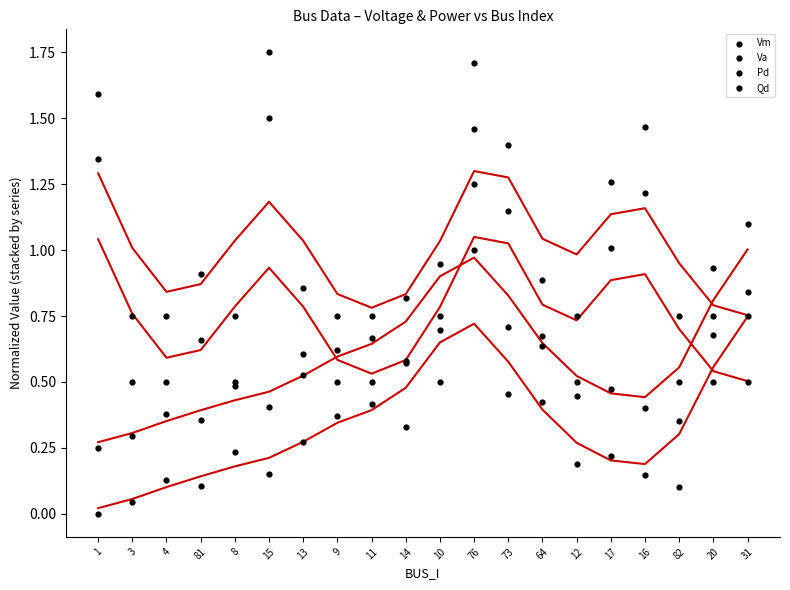

Which series has the largest total across all categories?

Qd